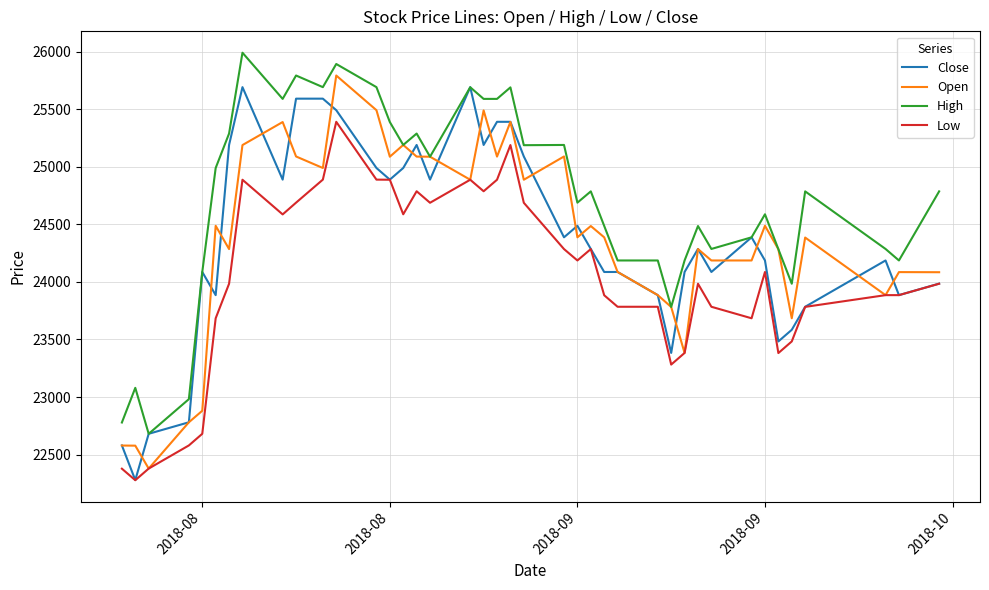

What is the minimum value shown in the chart?

22278